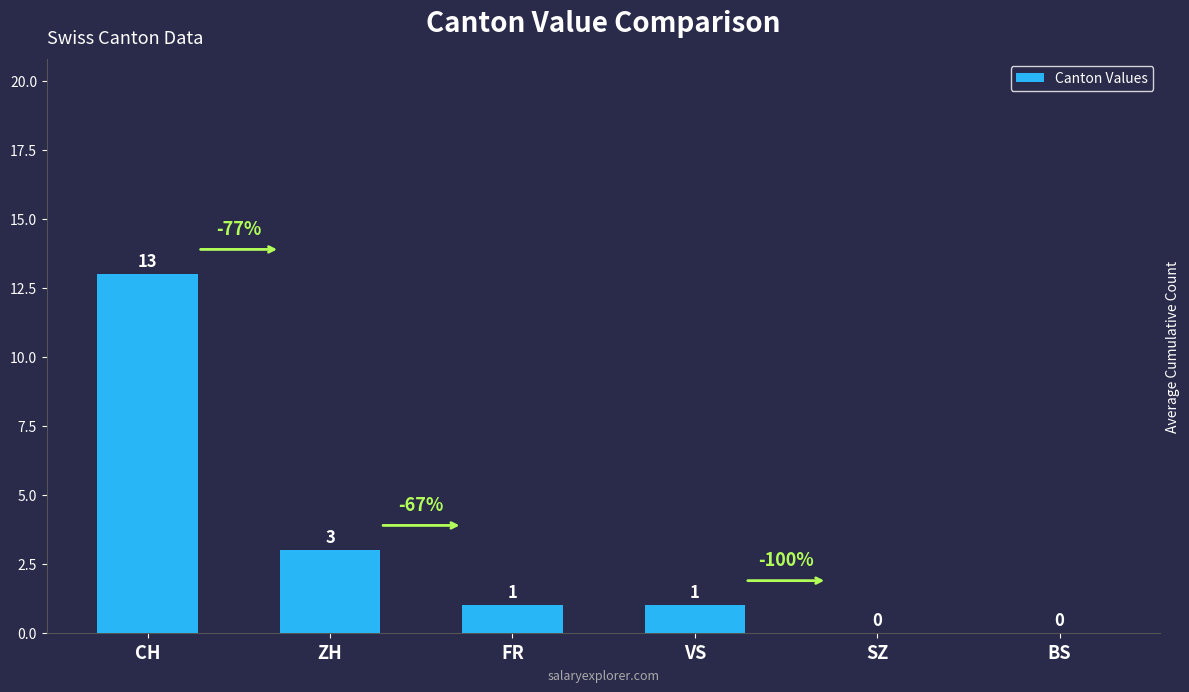

At which label is the value closest to 6?

ZH